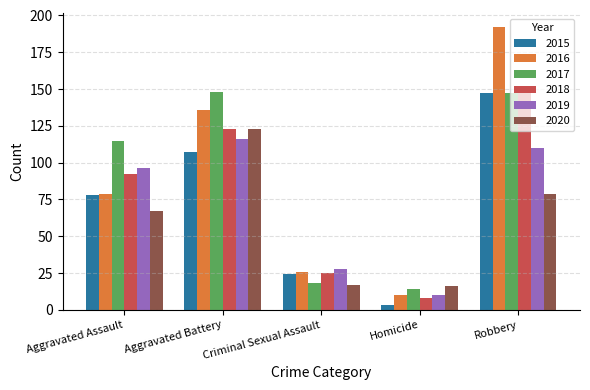

Which series has the largest range (max minus min)?

2016